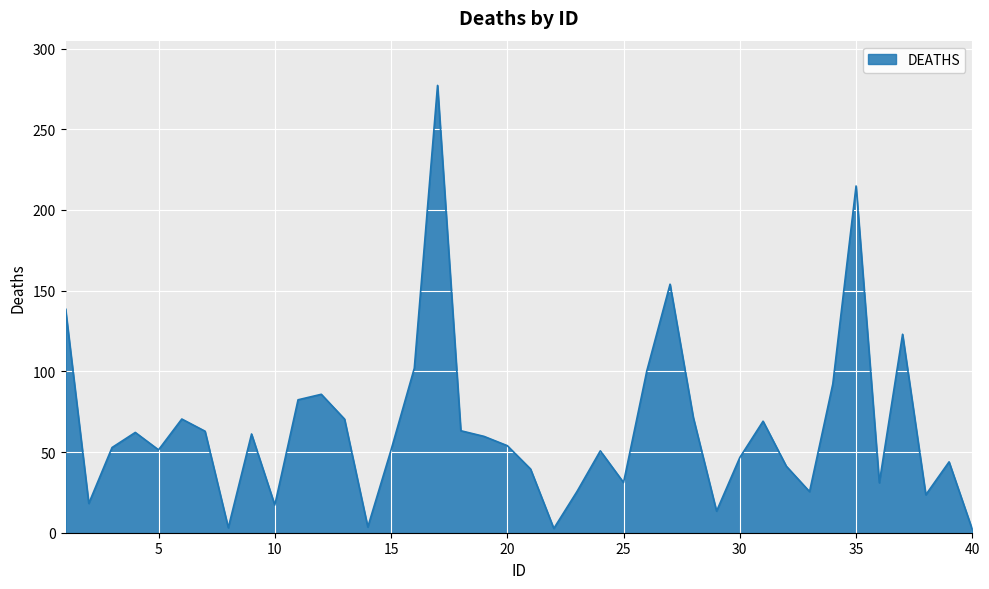

What is the greatest value displayed?

277.2